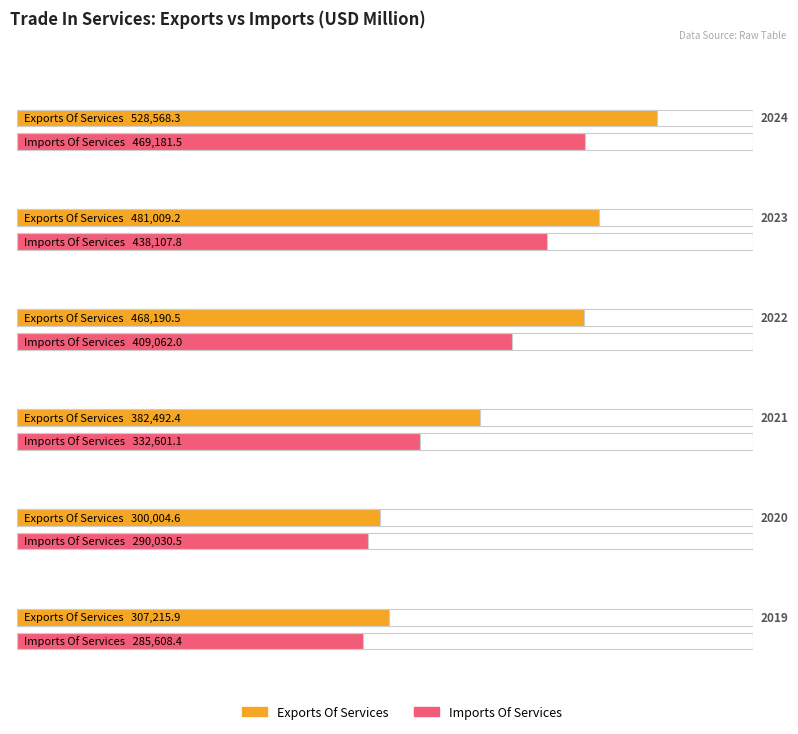

What is the value of the Imports Of Services bar at the 1st from the left?

469181.5